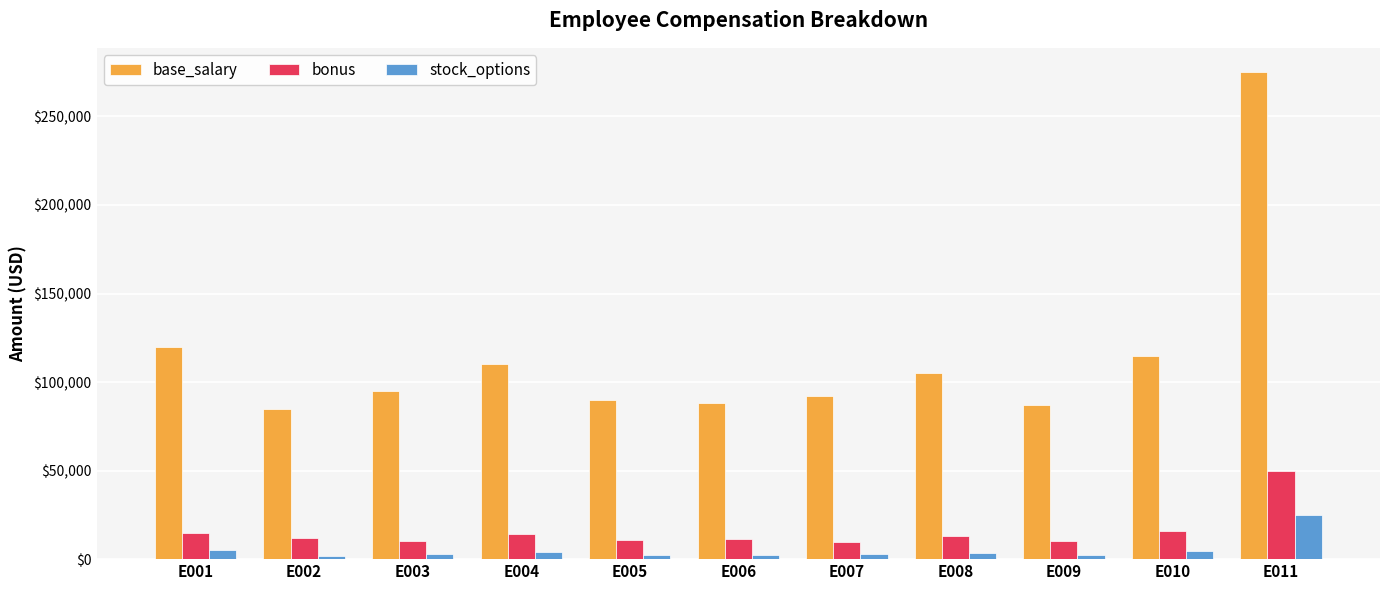

What is the lowest value of the bonus series?

9500